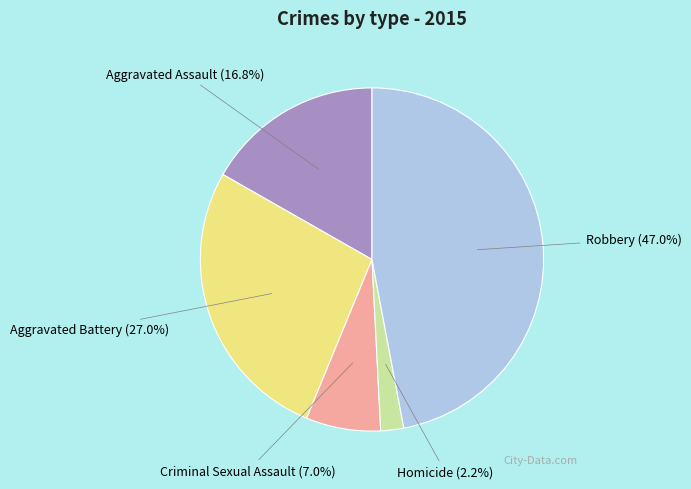

To the nearest percent, what is the difference between the Robbery and Criminal Sexual Assault slice percentages?

40%